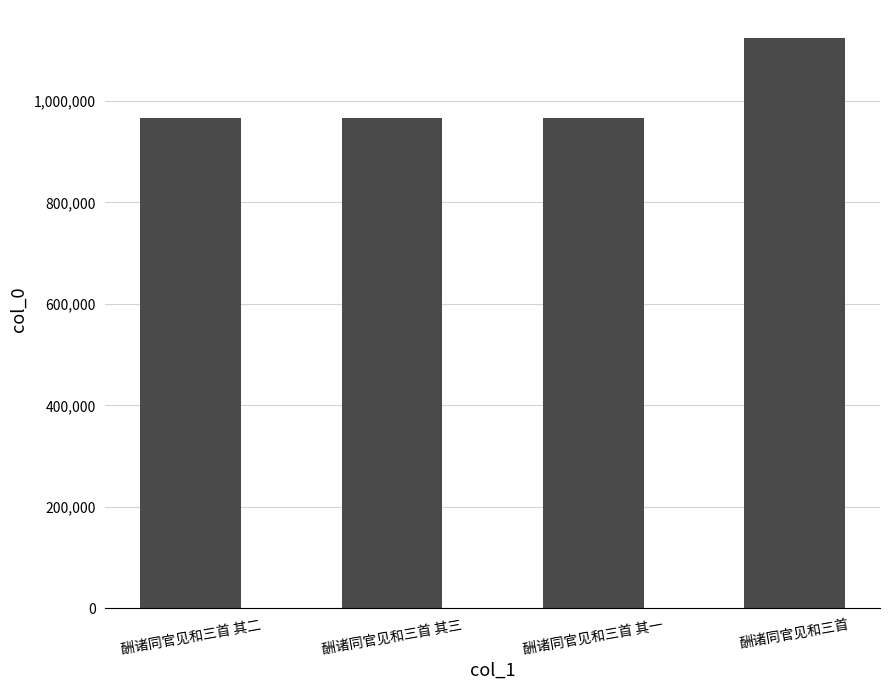

What is the ratio of the value at 酬诸同官见和三首 其三 to the value at 酬诸同官见和三首 其二?

1.0